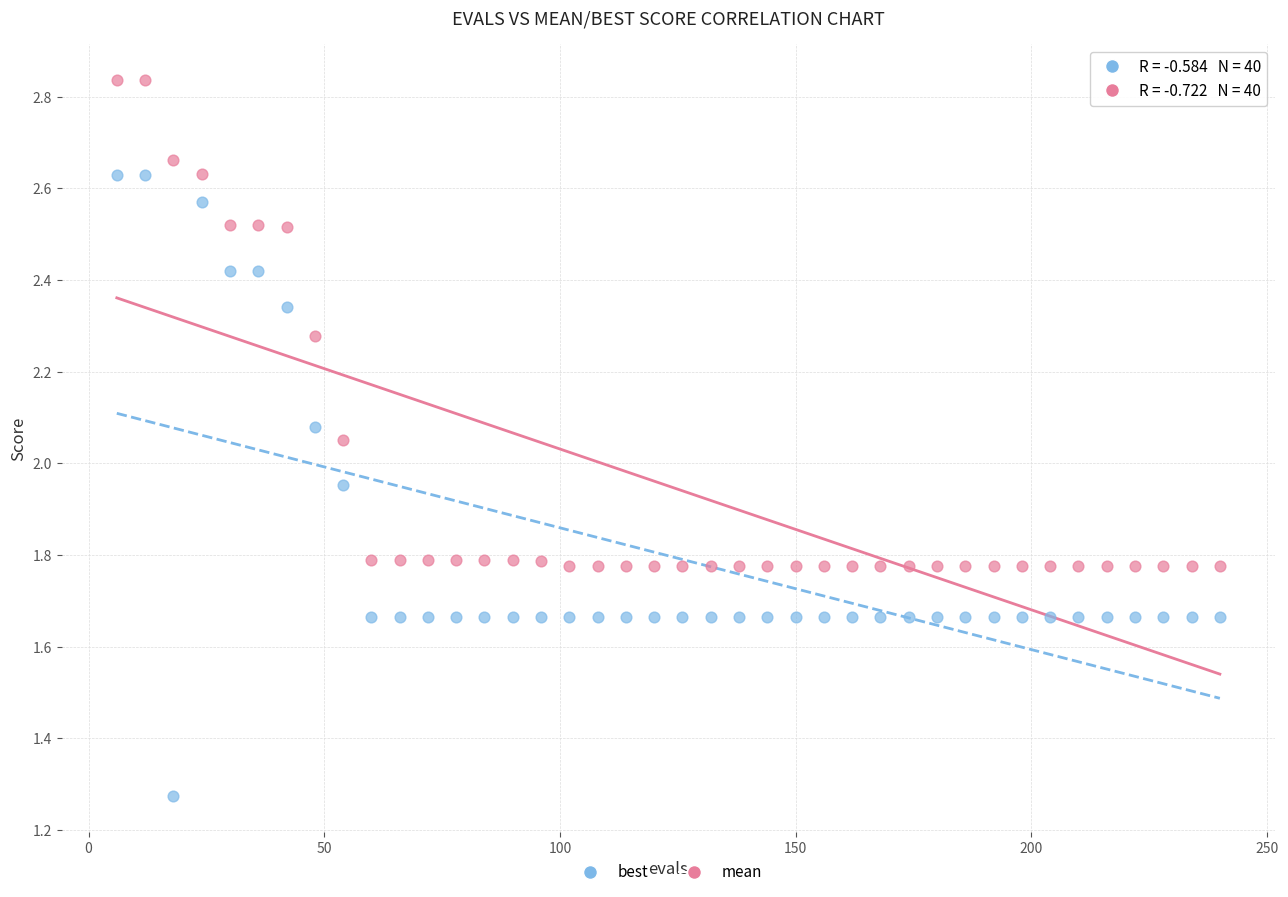

What are all the series names shown in the legend?

best, mean